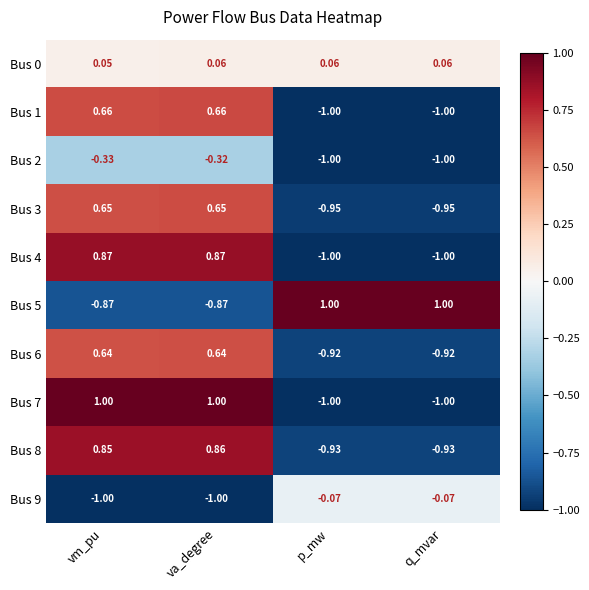

At which label does Bus 3 first exceed 0?

vm_pu